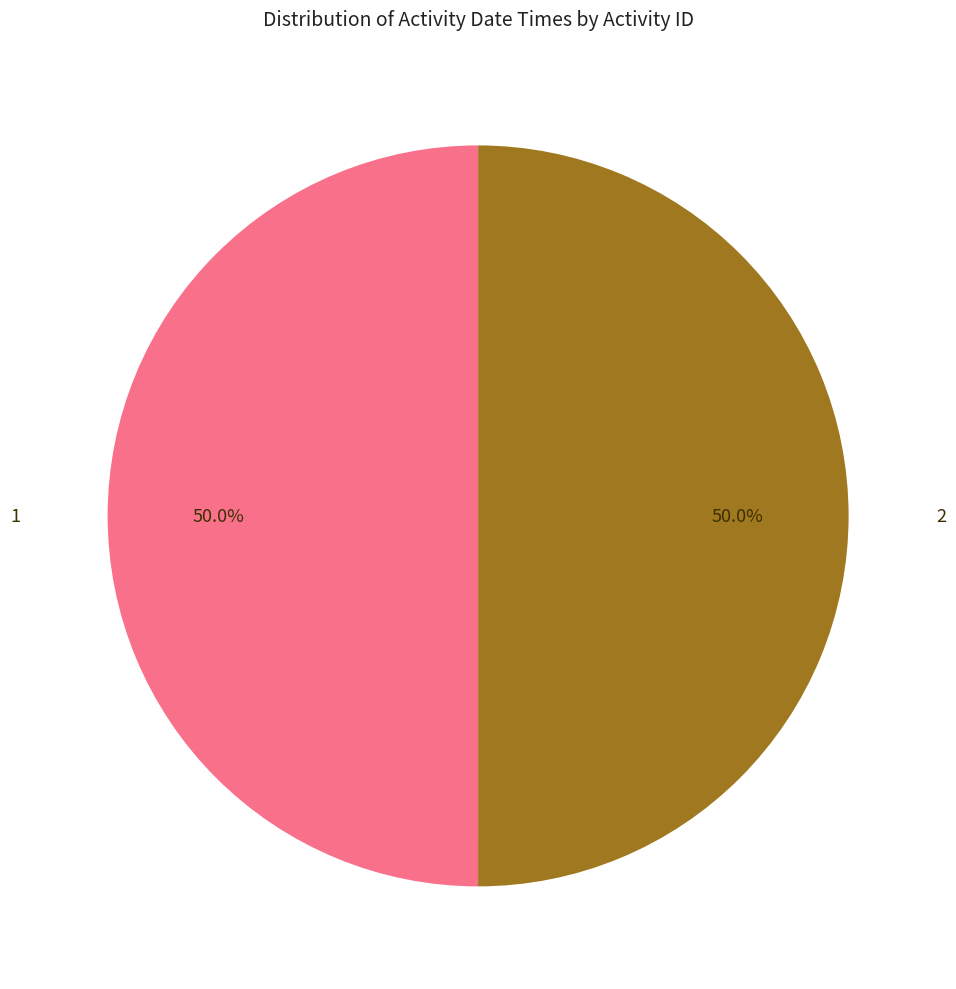

How many segments does this pie chart have?

2